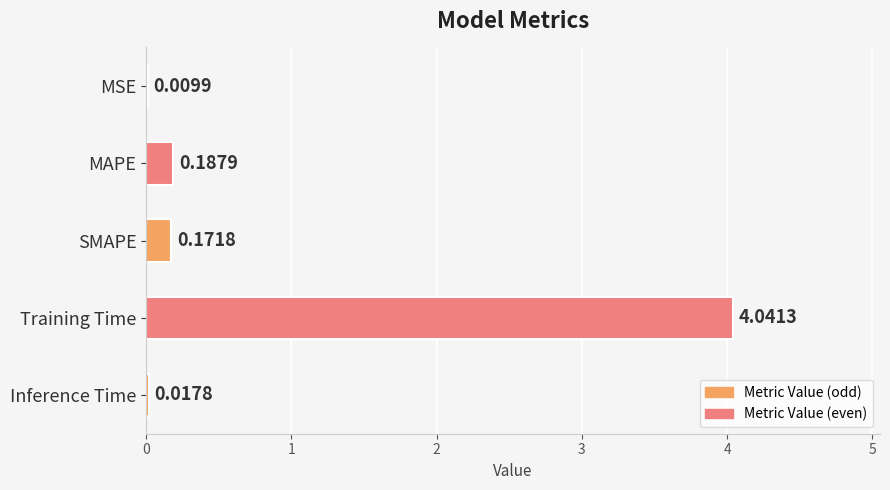

Between MSE and Training Time, which is larger?

Training Time